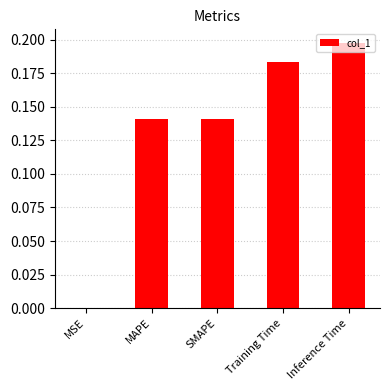

True or false: the data shows 0.2 at Training Time.

True